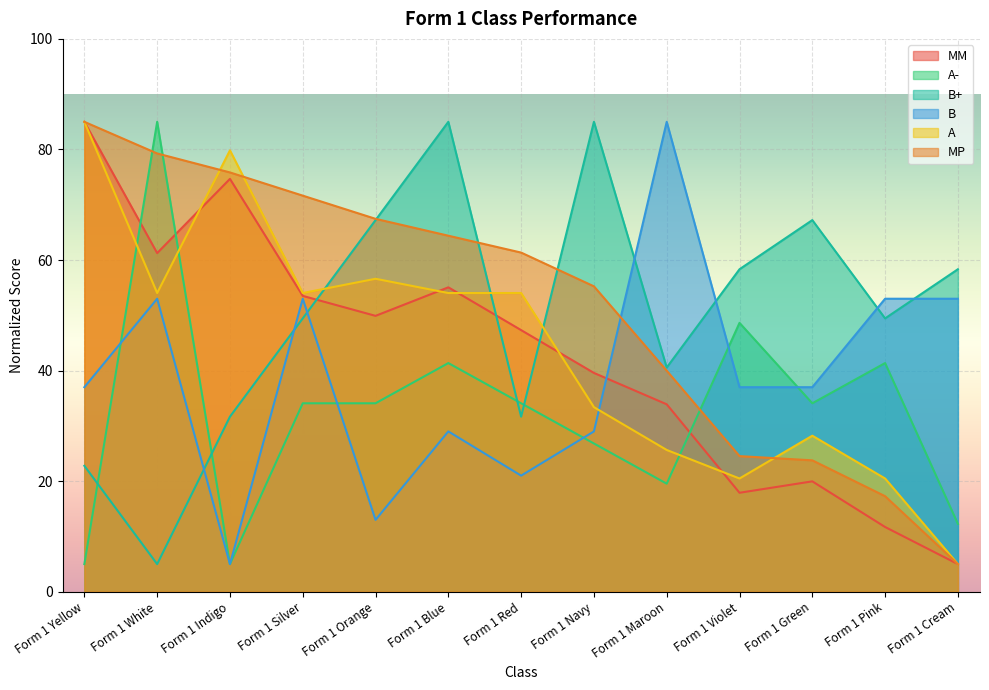

At which category does A- reach its first local valley?

Form 1 Indigo